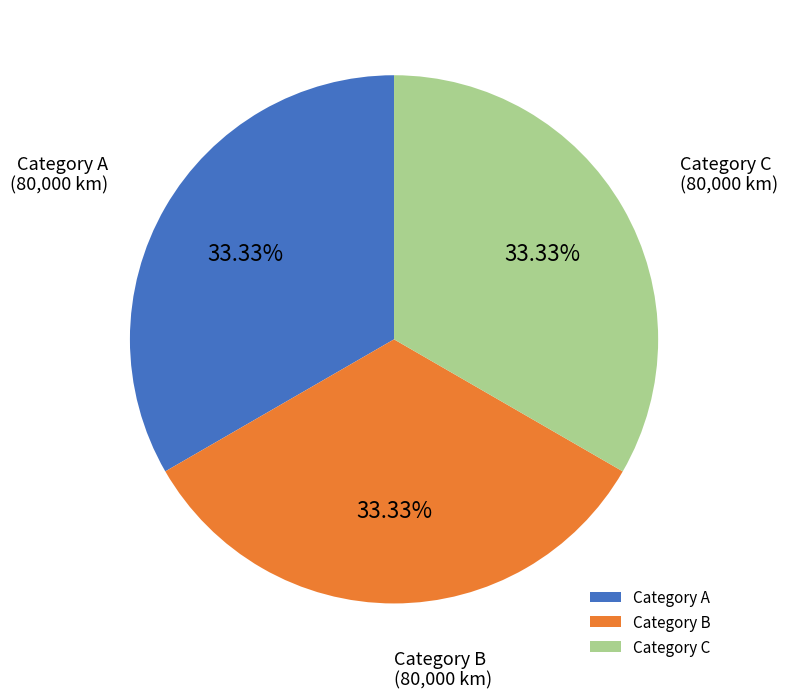

Count the number of slices in the pie.

3